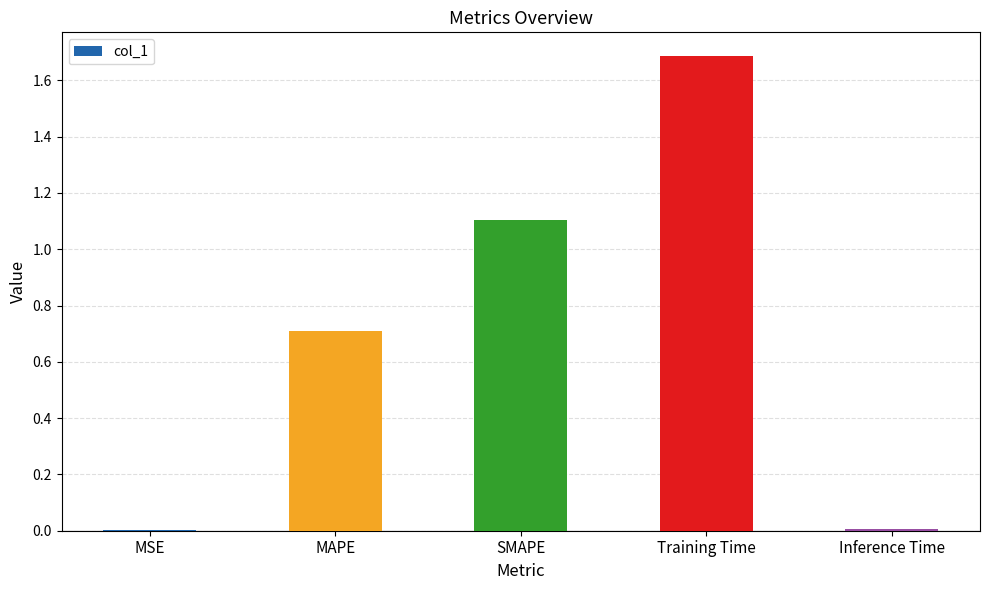

What is the maximum value shown in the chart?

1.7